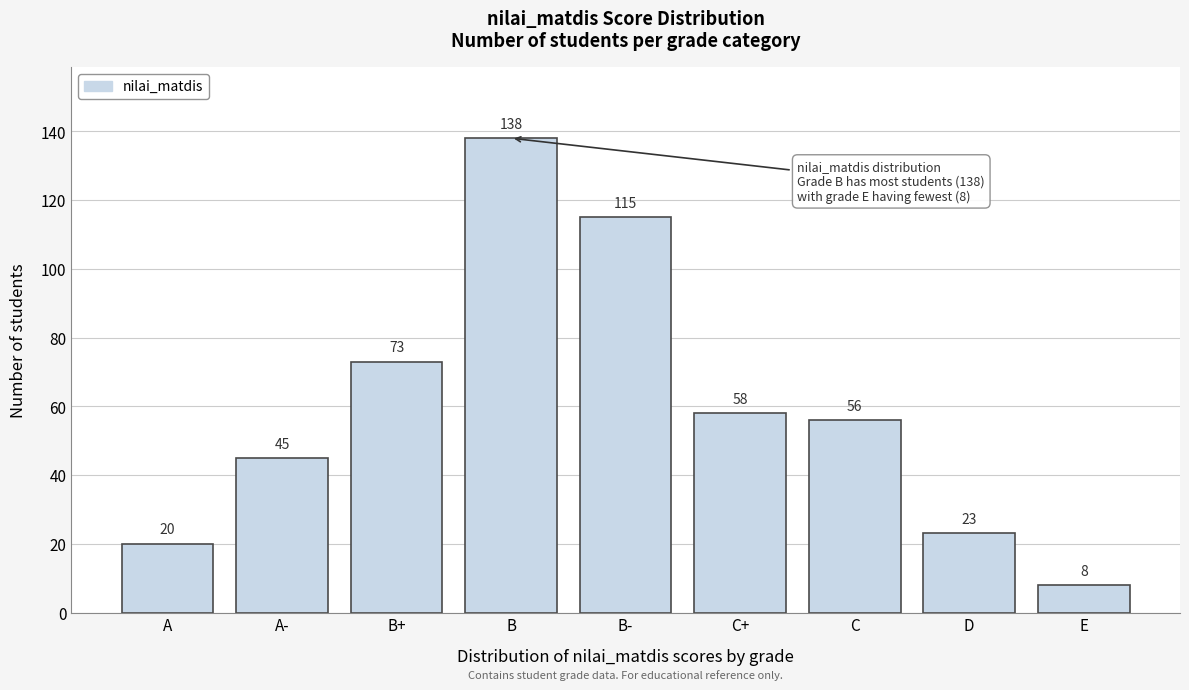

Reading left to right, transcribe all the data shown in this chart.

20	45	73	138	115	58	56	23	8